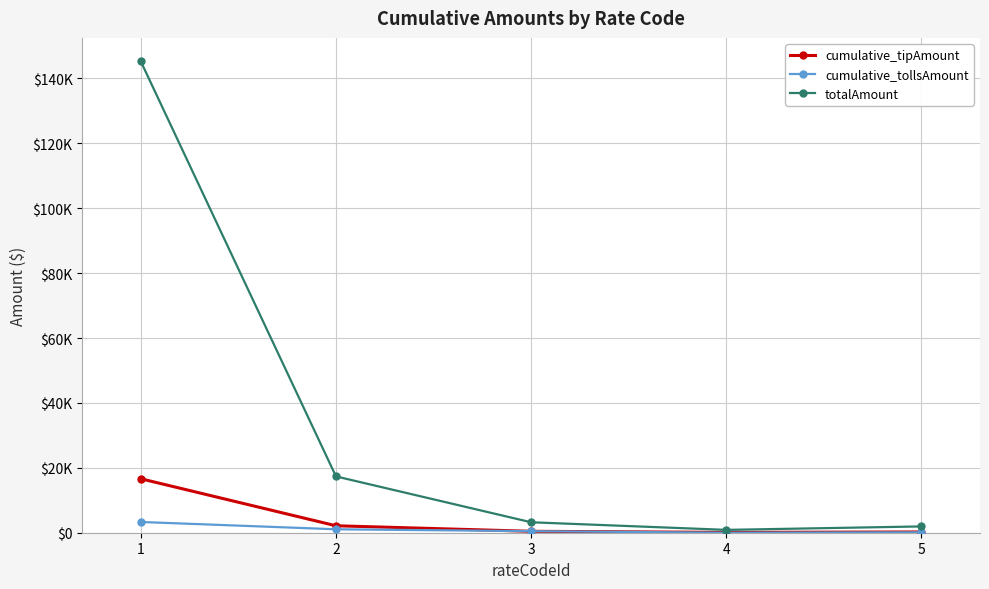

The value of cumulative_tipAmount at 4 is 185.2. True or false?

False